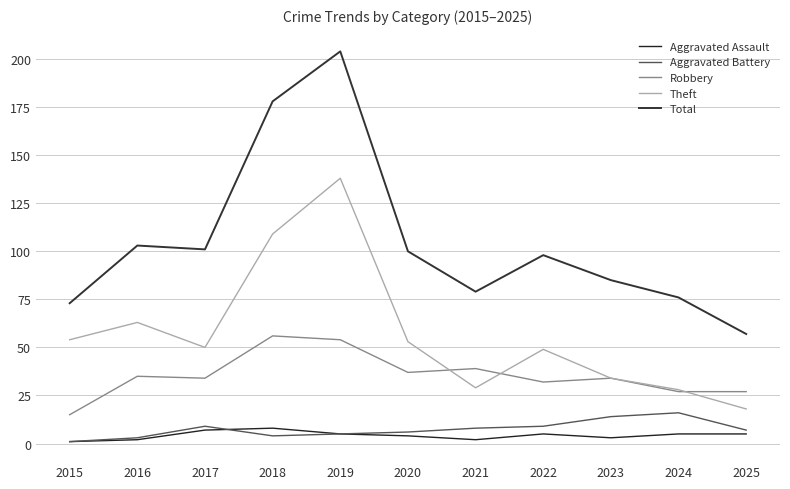

What is the difference between the maximum and minimum values in the Aggravated Battery series?

15